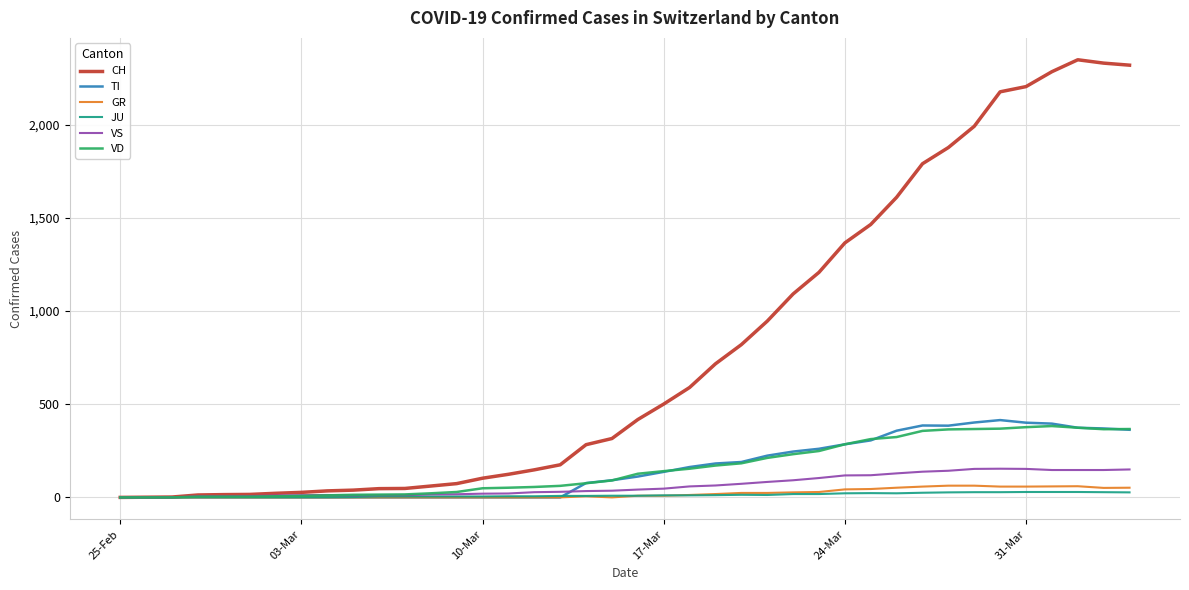

Which series has the largest total across all categories?

CH